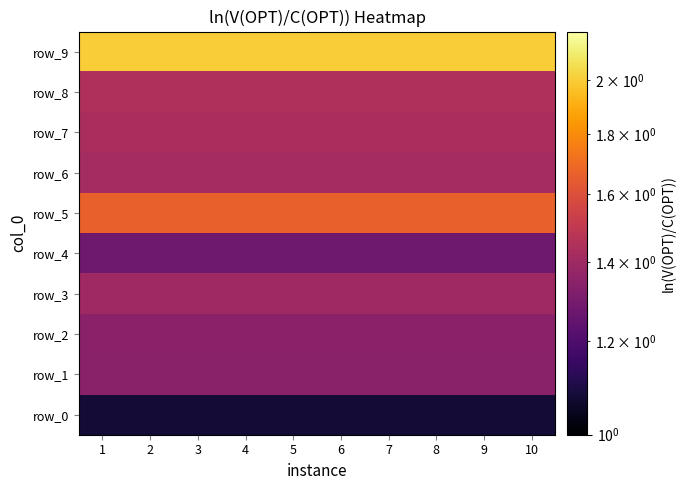

Which series has the largest total across all categories?

row_9